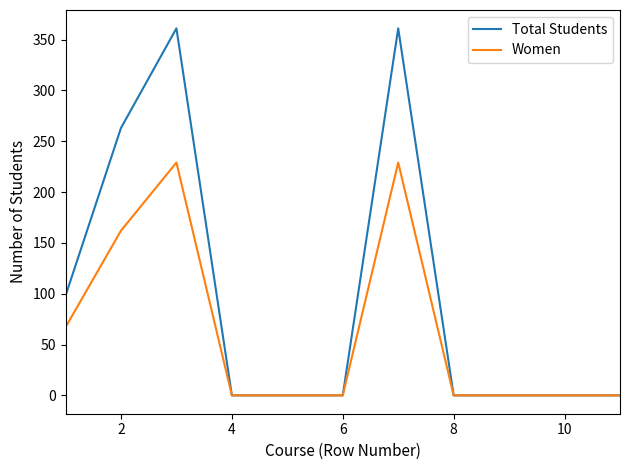

Which series has the largest total across all categories?

Total Students